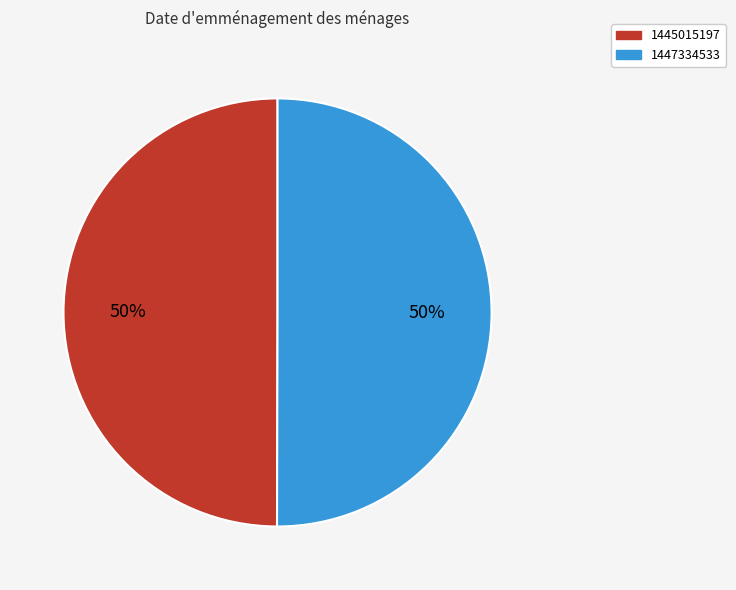

To the nearest percent, what is the difference between the 1445015197 and 1447334533 slice percentages?

0%